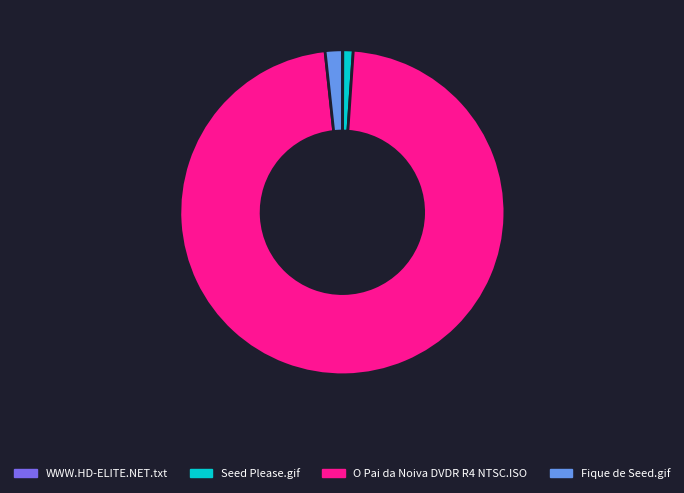

Which slice is the largest?

O Pai da Noiva DVDR R4 NTSC.ISO